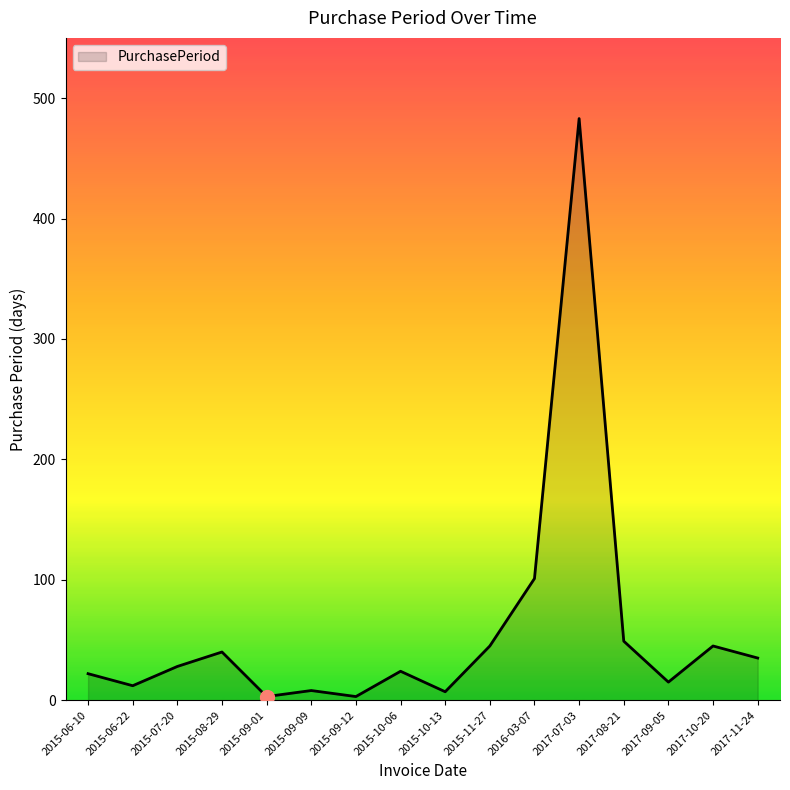

What position from the left is 2017-11-24?

16